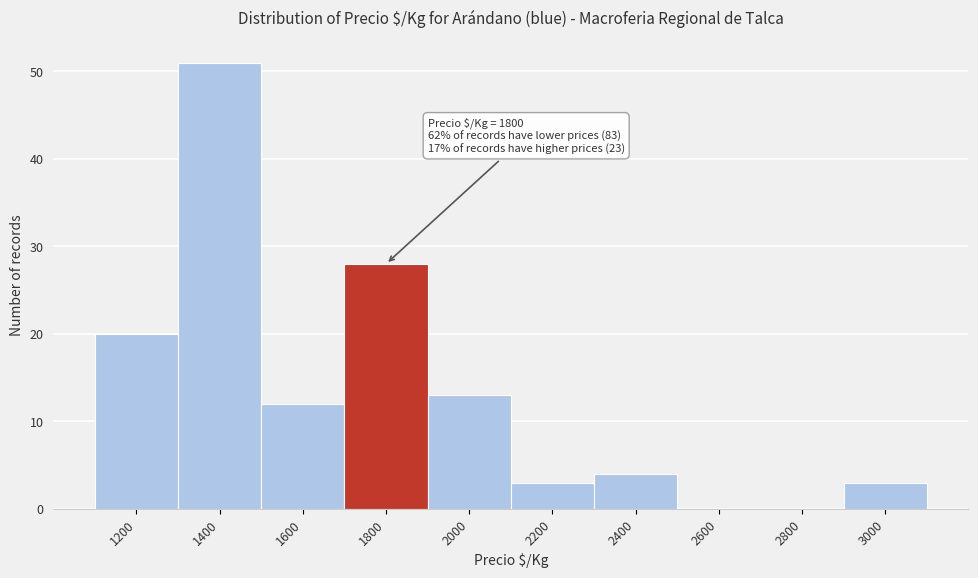

Reading left to right, list all the values displayed in this chart.

1200=20	1400=51	1600=12	1800=28	2000=13	2200=3	2400=4	2600=0	2800=0	3000=3